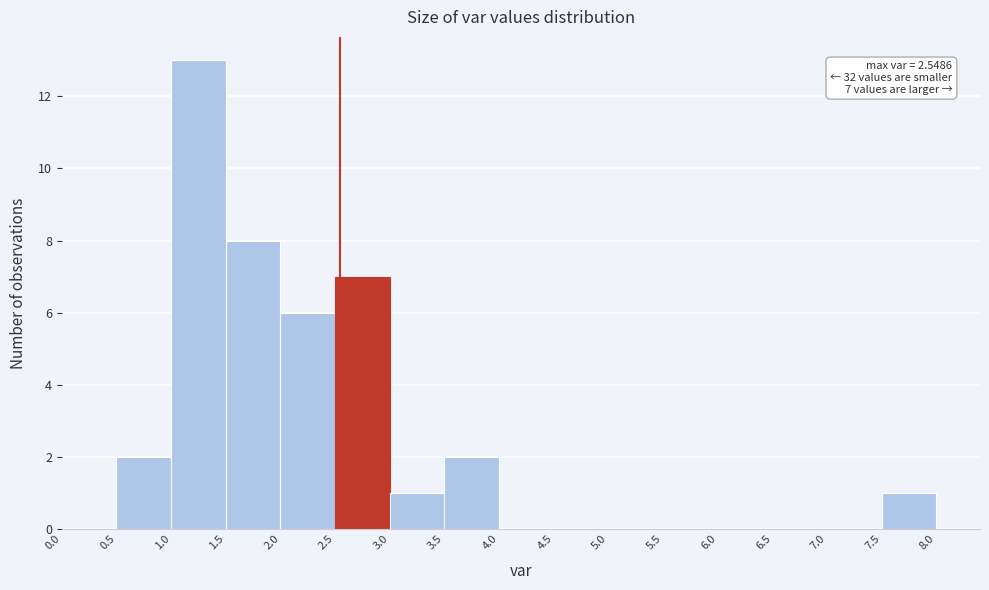

Over which range of the x-axis is the bar tallest?

1.0 to 1.5